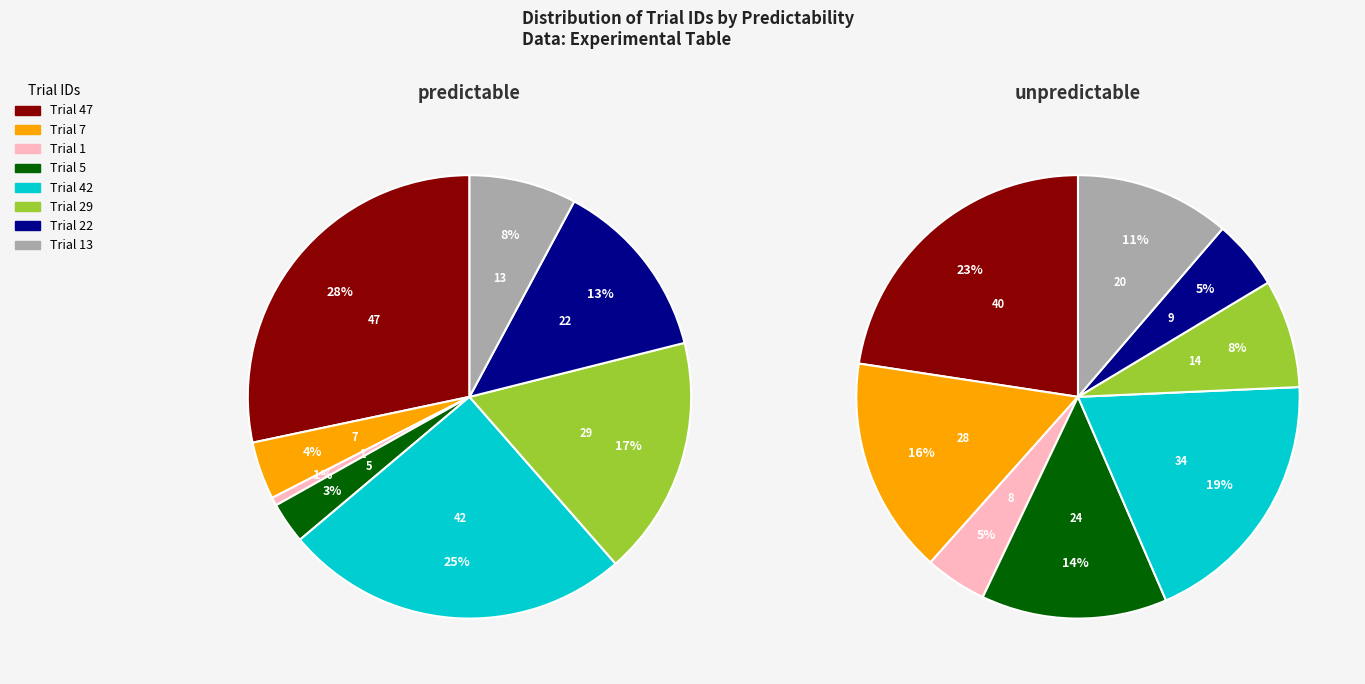

To the nearest percent, what portion does 4 represent?

19%